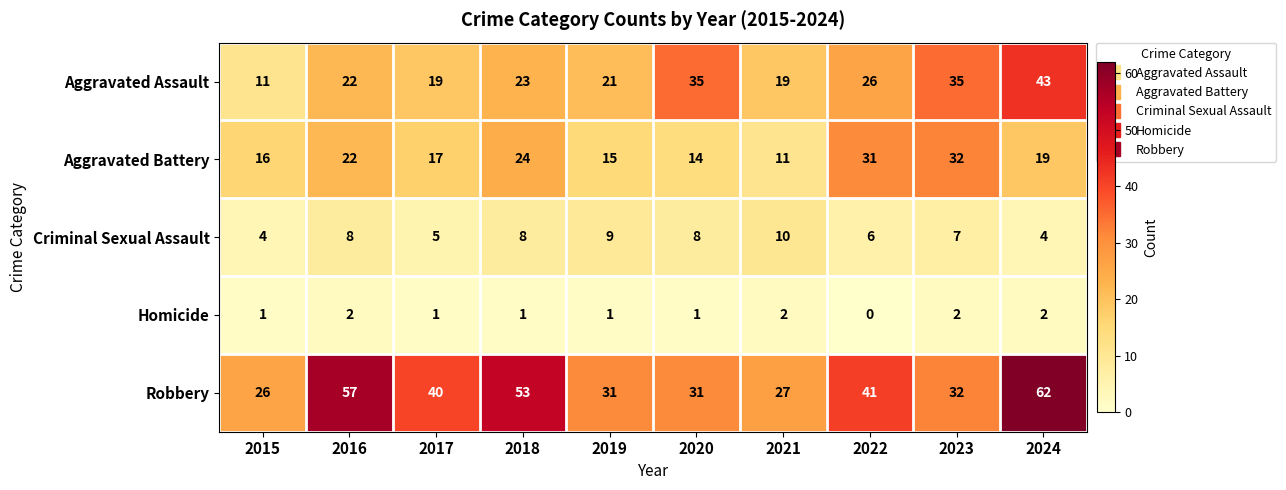

How many data points does each series have?

10